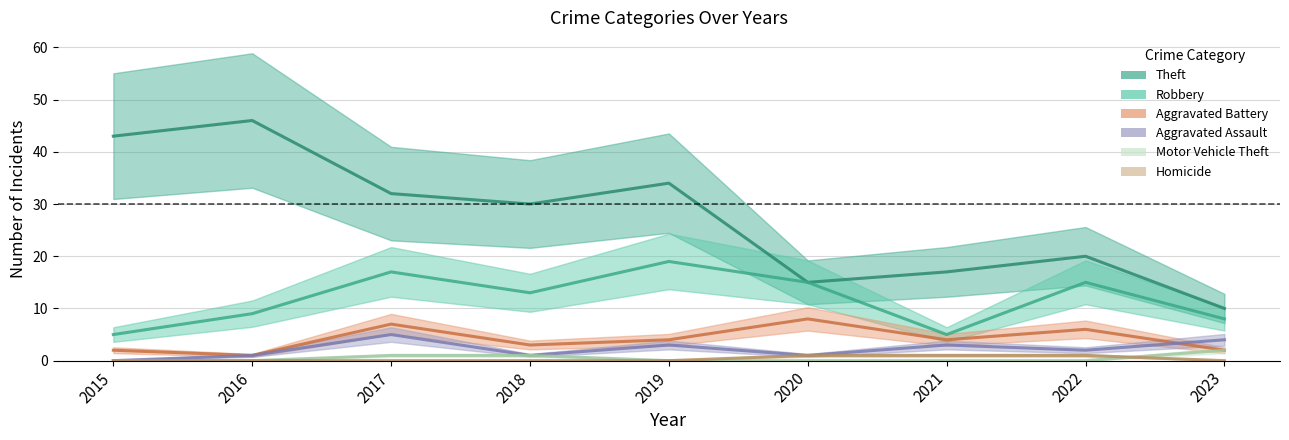

What is the total value across all series at 2020?

40